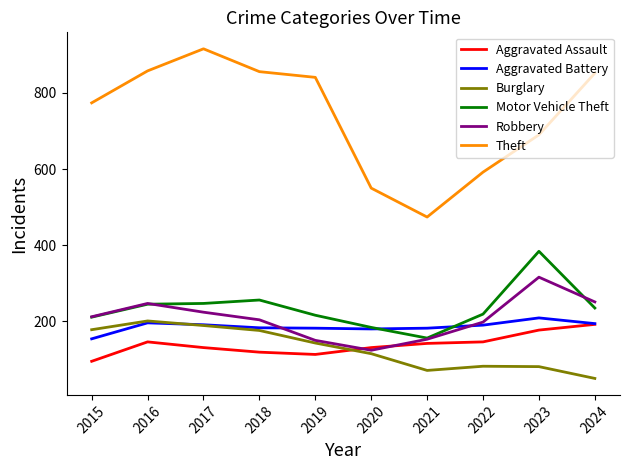

Which series has the largest total across all categories?

Theft